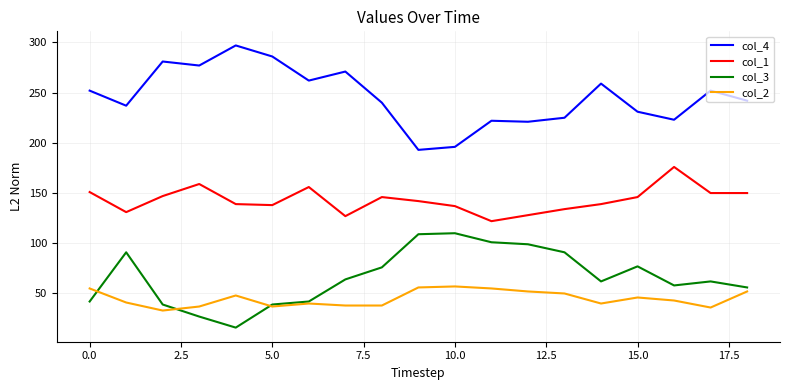

Which series has the largest total across all categories?

col_4